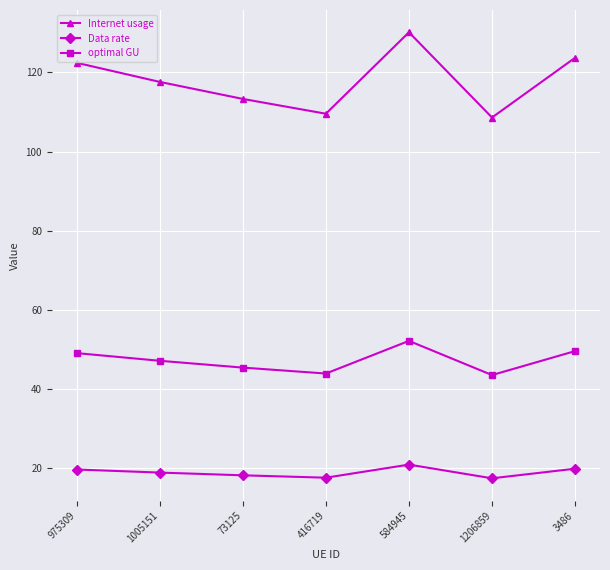

At which category is the sum across all series the highest?

584945